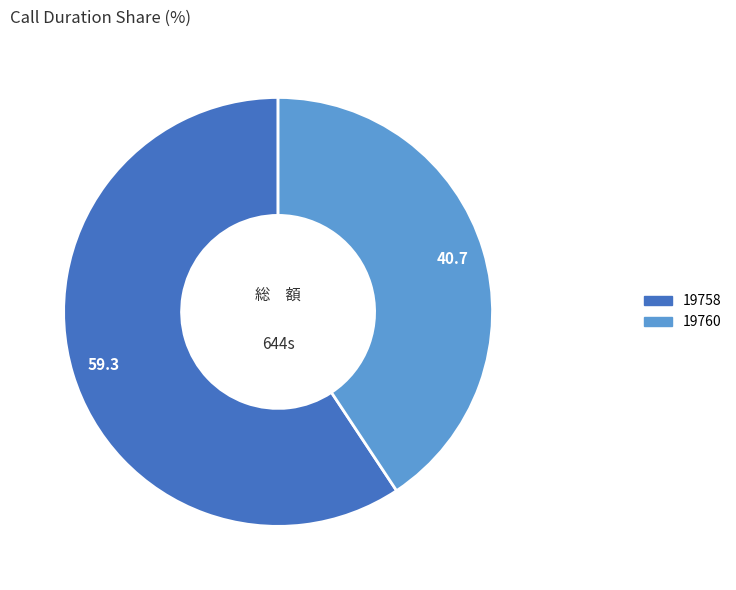

Is there a majority slice in this chart?

Yes